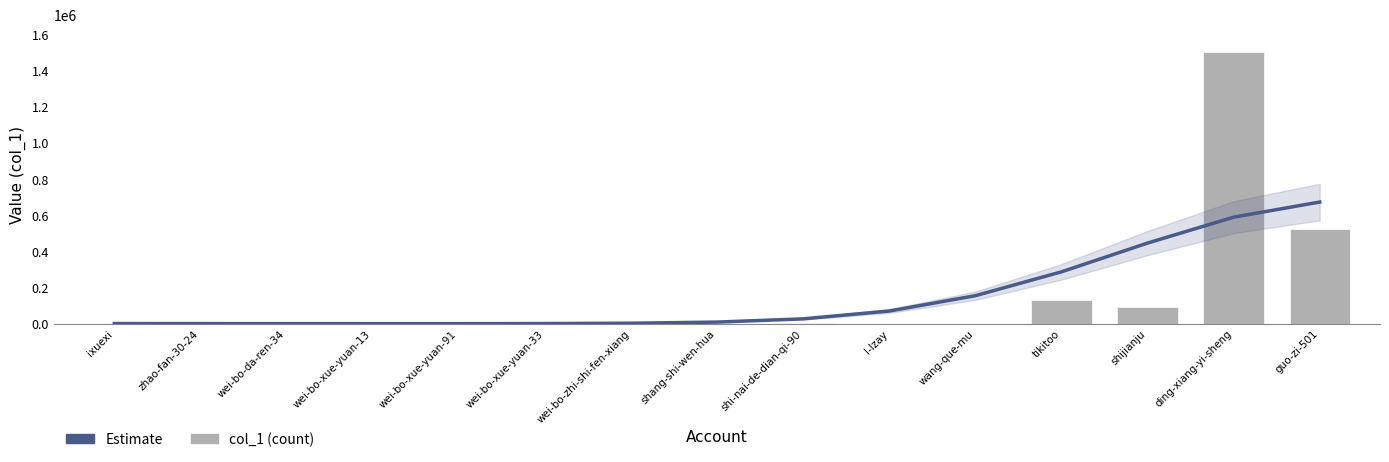

What is the difference between the highest and lowest values at shang-shi-wen-hua?

8913.0